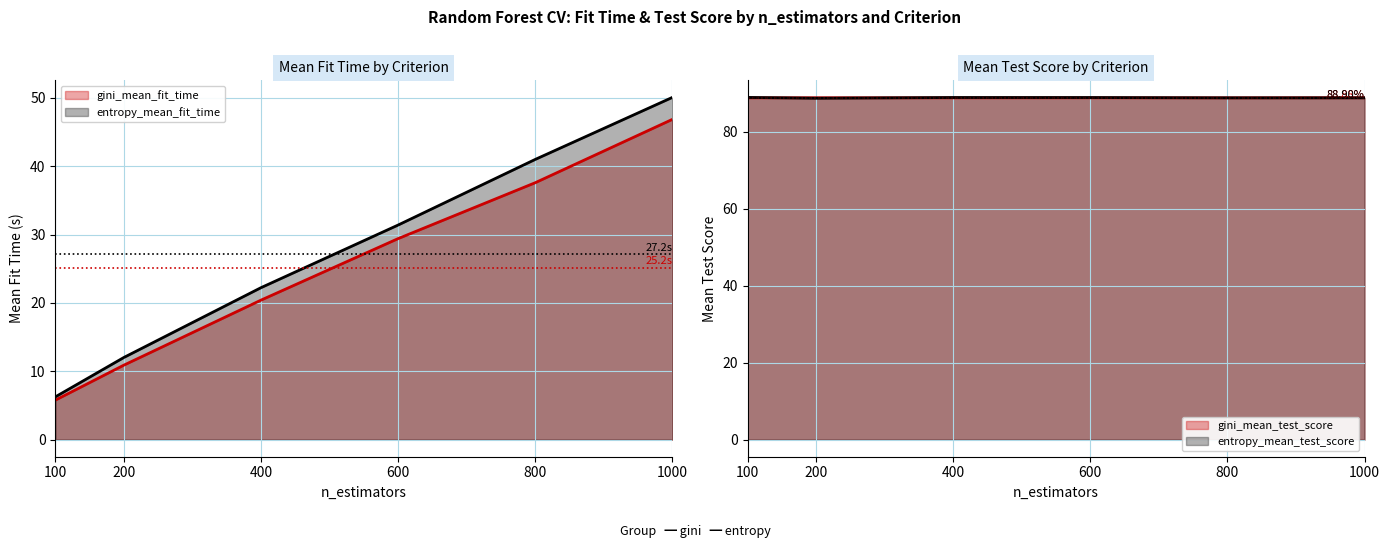

Reading left to right, list all the values displayed in this chart.

gini_mean_fit_time: 5.8	10.9	20.4	29.4	37.6	46.9
entropy_mean_fit_time: 6.3	12.0	22.2	31.4	41.0	50.1
gini_mean_test_score: 88.9	88.9	88.9	88.9	88.9	88.9
entropy_mean_test_score: 89.0	88.8	89.0	88.9	88.9	88.9